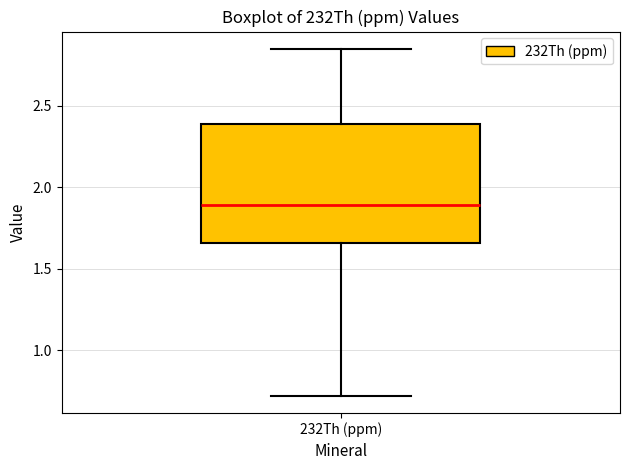

Transcribe this box plot: give where the median line is, the range the box spans, and where the two whiskers end, as read against the y-axis. The values are not printed on the chart, so give them approximately, as read against the axis.

median 1.90, box 1.65 to 2.40, whiskers 0.70 to 2.85